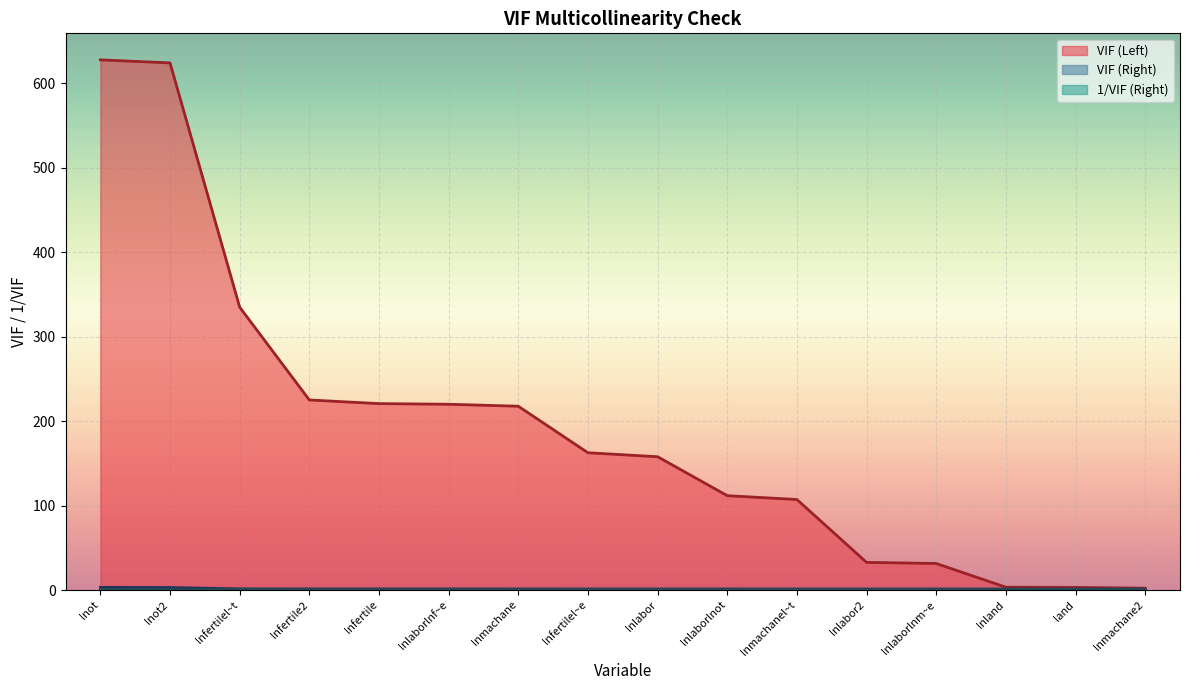

What is the difference between the second highest and second lowest values in the 1/VIF (Right) series?

0.6